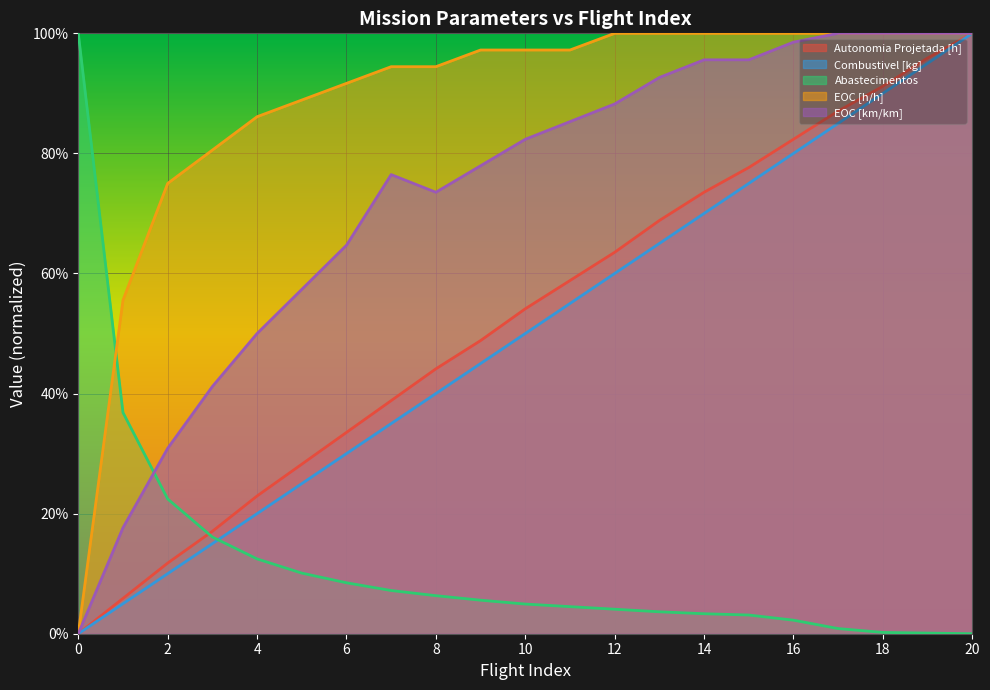

The Combustivel [kg] series shows 0.8 at 15. True or false?

True